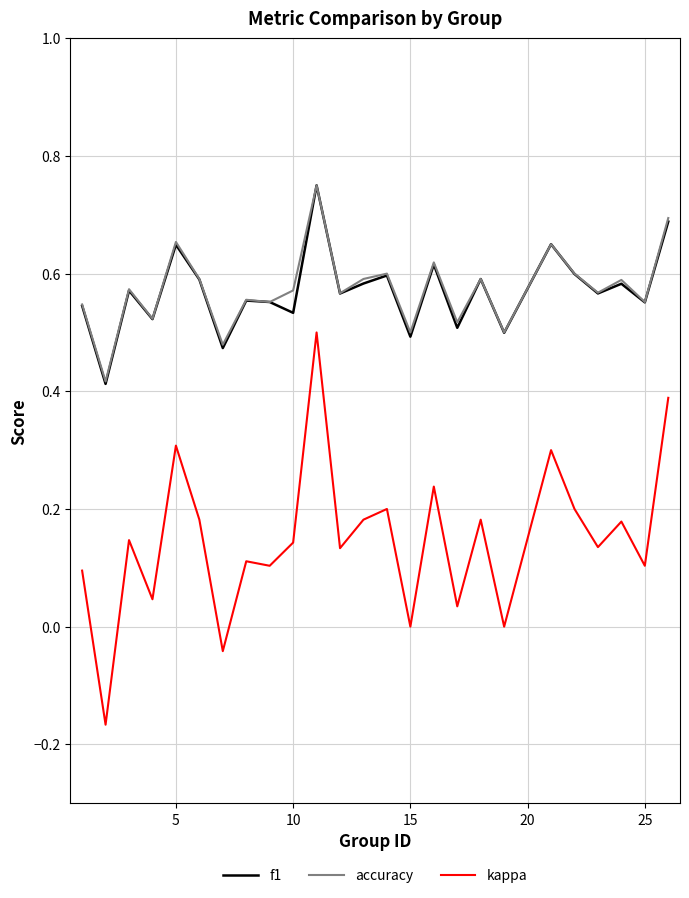

True or false: kappa and accuracy intersect in this chart.

False